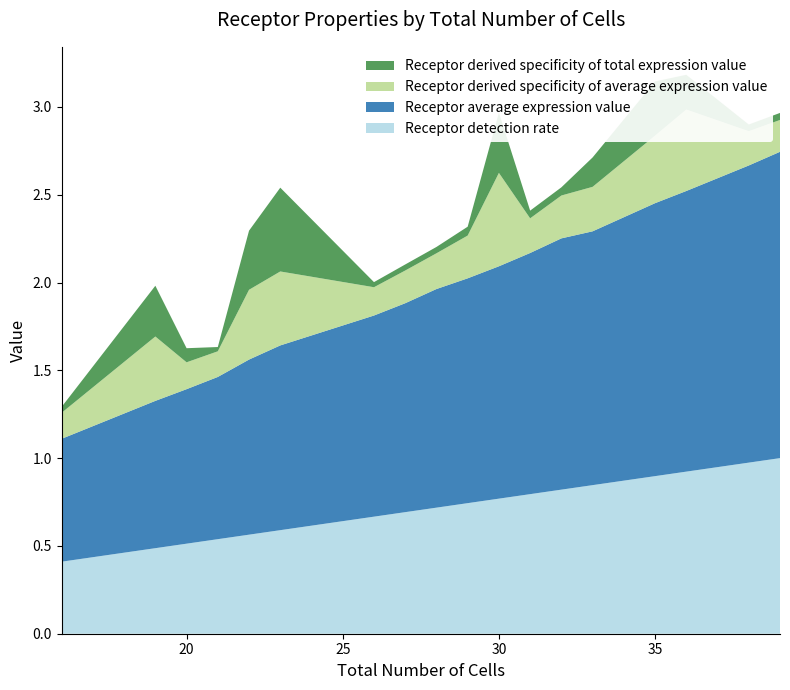

Reading right to left, list all the values displayed in this chart.

Receptor detection rate: 16=0.4	19=0.5	20=0.5	21=0.5	22=0.6	23=0.6	26=0.7	27=0.7	28=0.7	29=0.7	30=0.8	31=0.8	32=0.8	33=0.8	35=0.9	36=0.9	38=1.0	39=1.0
Receptor average expression value: 16=0.7	19=0.8	20=0.9	21=0.9	22=1.0	23=1.1	26=1.1	27=1.2	28=1.2	29=1.3	30=1.3	31=1.4	32=1.4	33=1.4	35=1.6	36=1.6	38=1.7	39=1.7
Receptor derived specificity of average expression value: 16=0.1	19=0.4	20=0.2	21=0.1	22=0.4	23=0.4	26=0.2	27=0.2	28=0.2	29=0.2	30=0.5	31=0.2	32=0.2	33=0.3	35=0.4	36=0.5	38=0.2	39=0.2
Receptor derived specificity of total expression value: 16=0.0	19=0.3	20=0.1	21=0.0	22=0.3	23=0.5	26=0.0	27=0.0	28=0.0	29=0.1	30=0.3	31=0.0	32=0.0	33=0.2	35=0.3	36=0.2	38=0.0	39=0.0